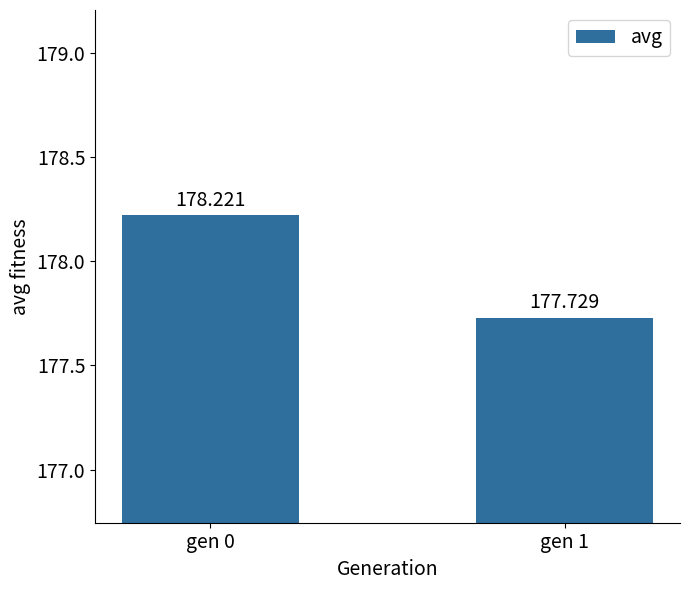

Does the chart contain any negative values?

No